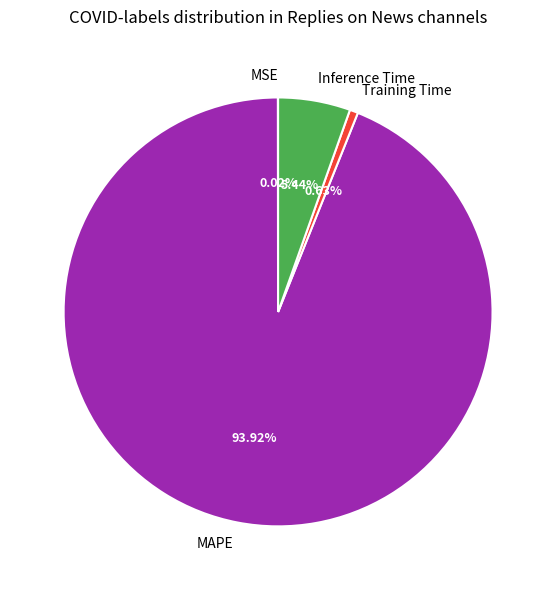

Is the sum of Inference Time and Training Time greater than half?

No